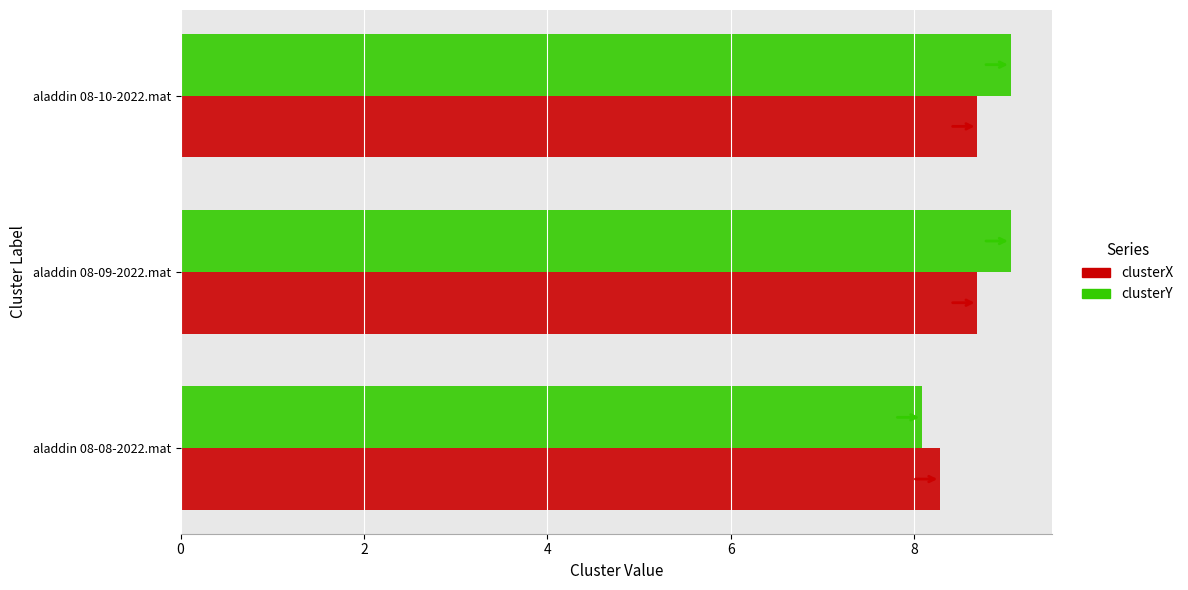

Which series has the largest total across all categories?

clusterY